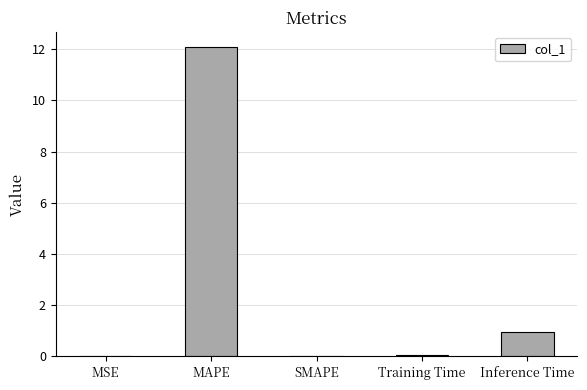

Are the bars horizontal?

No